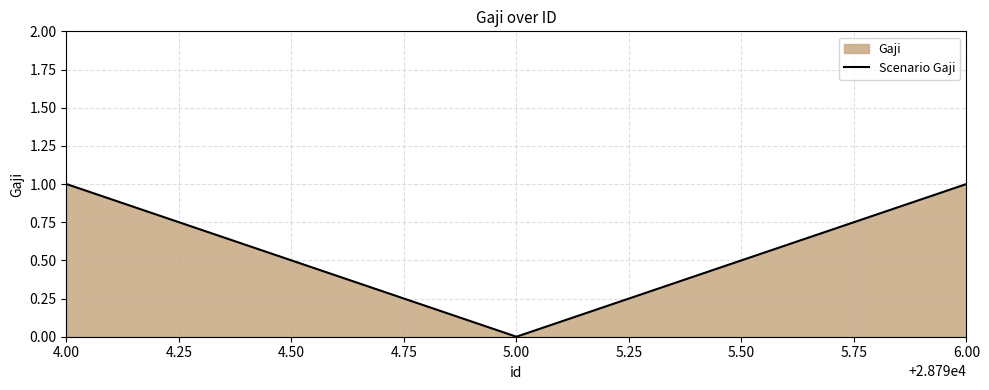

True or false: the data shows 1 at 4.00.

True